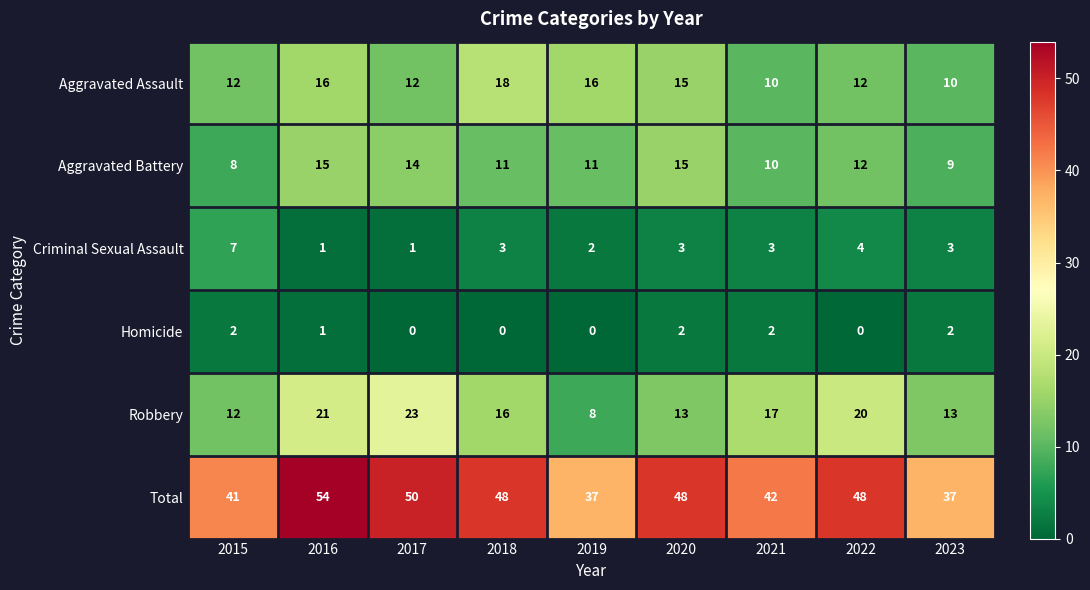

What is the average value of the Total series?

45